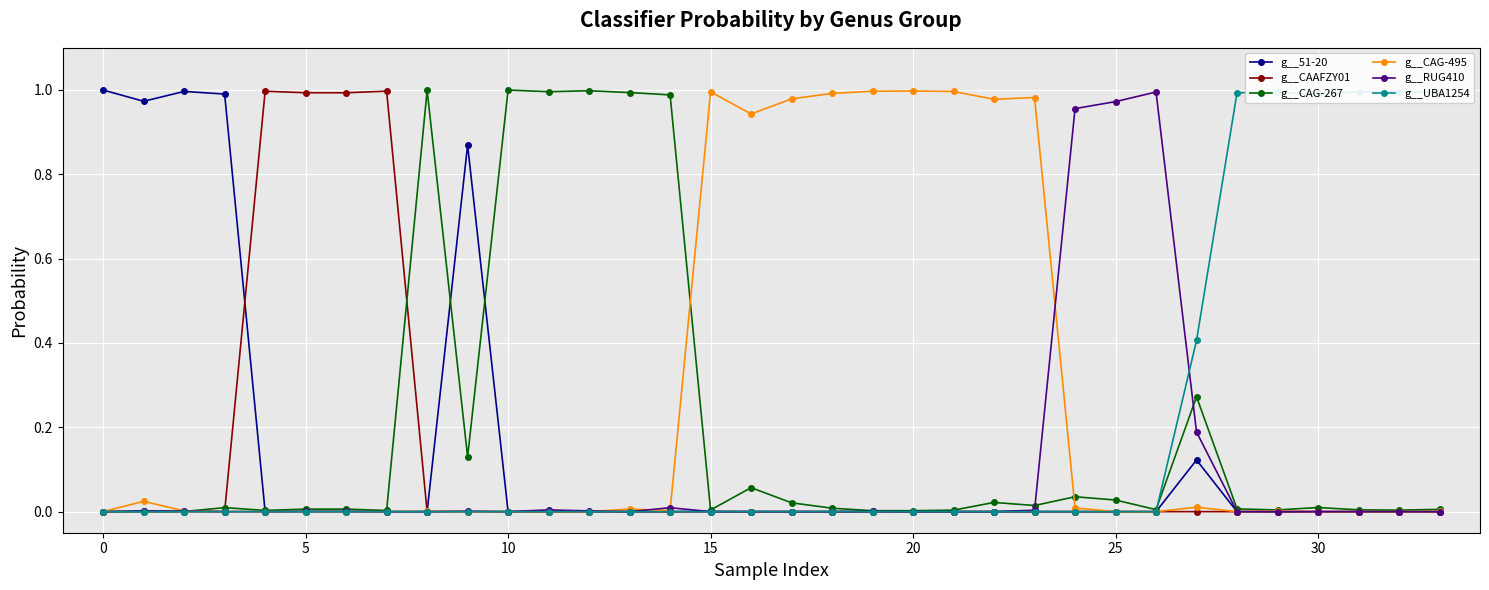

What are all the series names shown in the legend?

g__51-20, g__CAAFZY01, g__CAG-267, g__CAG-495, g__RUG410, g__UBA1254